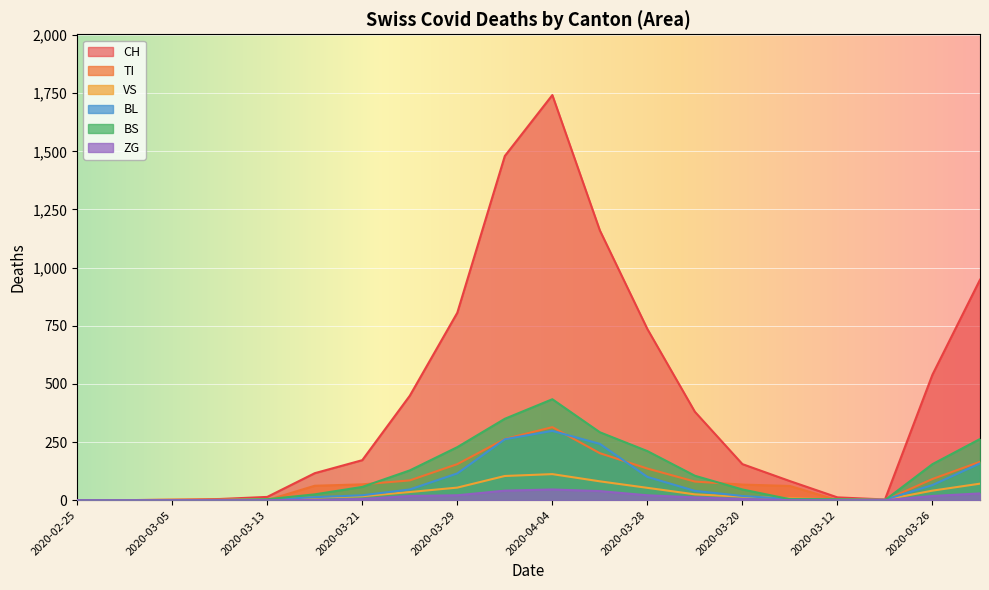

What is the sum of the BL values at 2020-04-04 and 2020-03-20?

316